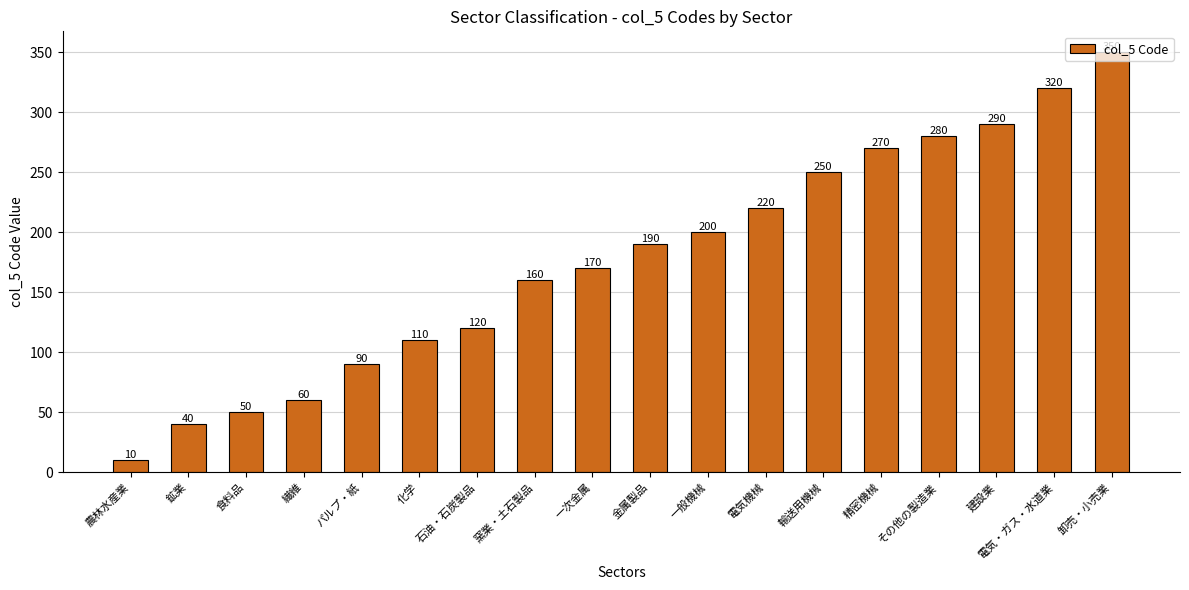

At which category does the chart reach its peak across all series?

卸売・小売業